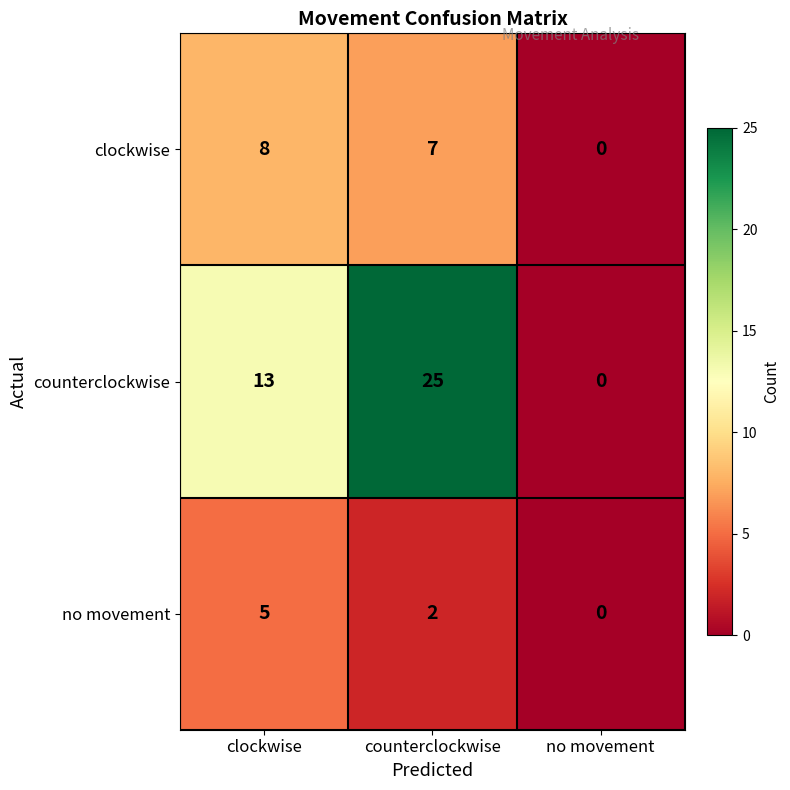

Where is clockwise nearest to the value 4?

counterclockwise